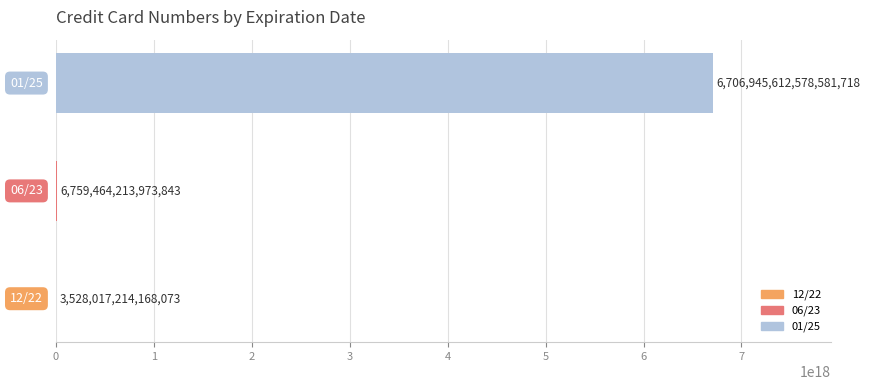

List the labels in order of value, largest first.

2, 1, 0